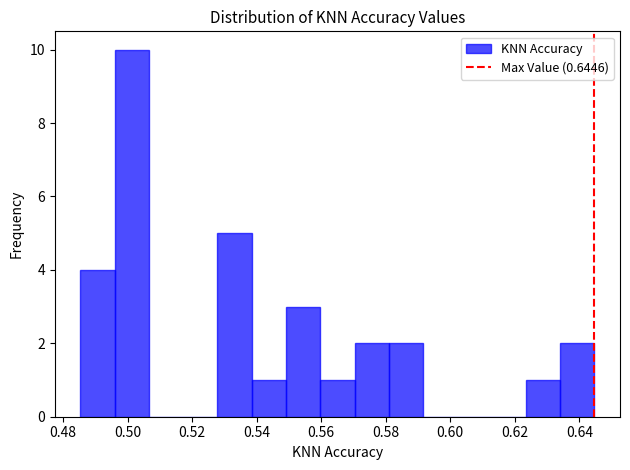

Reading left to right, transcribe this chart: for each bar, give the range it covers on the x-axis and its height. Neither the bar edges nor the heights are printed on the chart, so give them approximately, as read against the axes.

0.486 to 0.496: 4
0.496 to 0.506: 10
0.506 to 0.518: 0
0.518 to 0.528: 0
0.528 to 0.538: 5
0.538 to 0.550: 1
0.550 to 0.560: 3
0.560 to 0.570: 1
0.570 to 0.580: 2
0.580 to 0.592: 2
0.592 to 0.602: 0
0.602 to 0.612: 0
0.612 to 0.624: 0
0.624 to 0.634: 1
0.634 to 0.644: 2